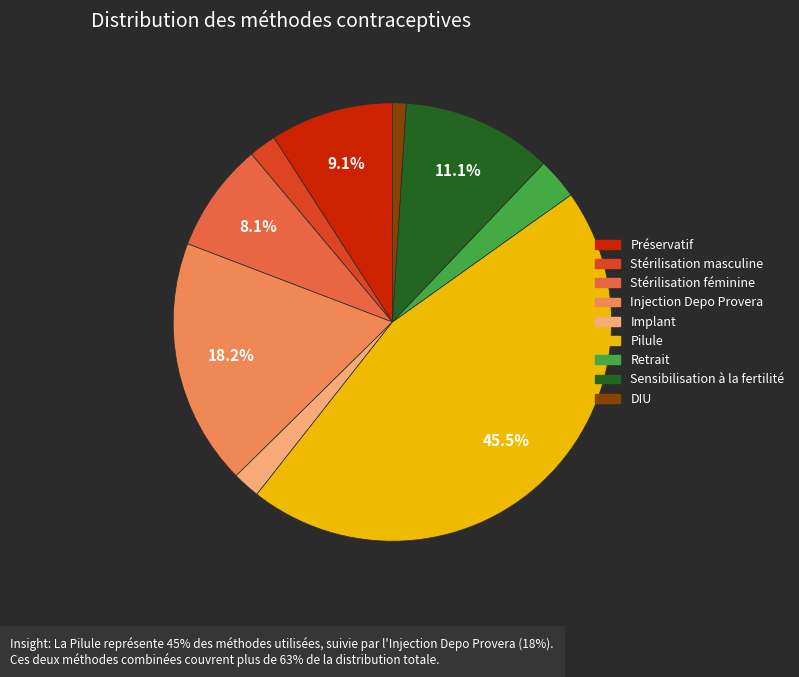

Between DIU and Pilule, which is larger?

Pilule